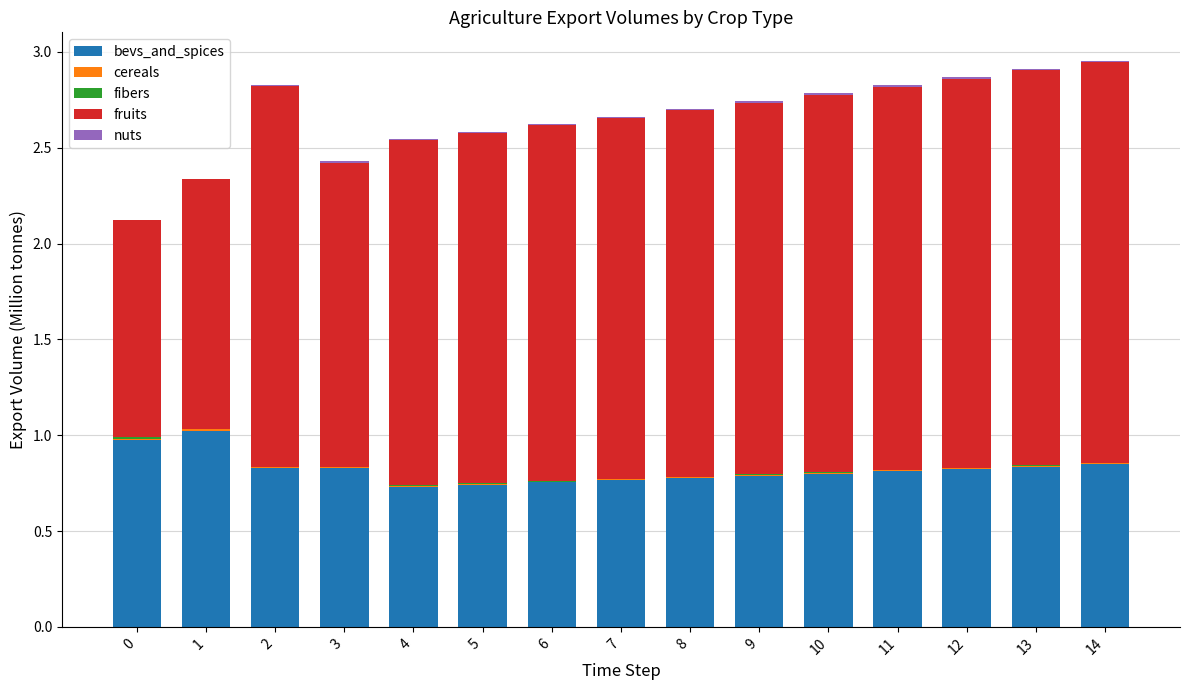

What is the sum of all bevs_and_spices values?

12.3